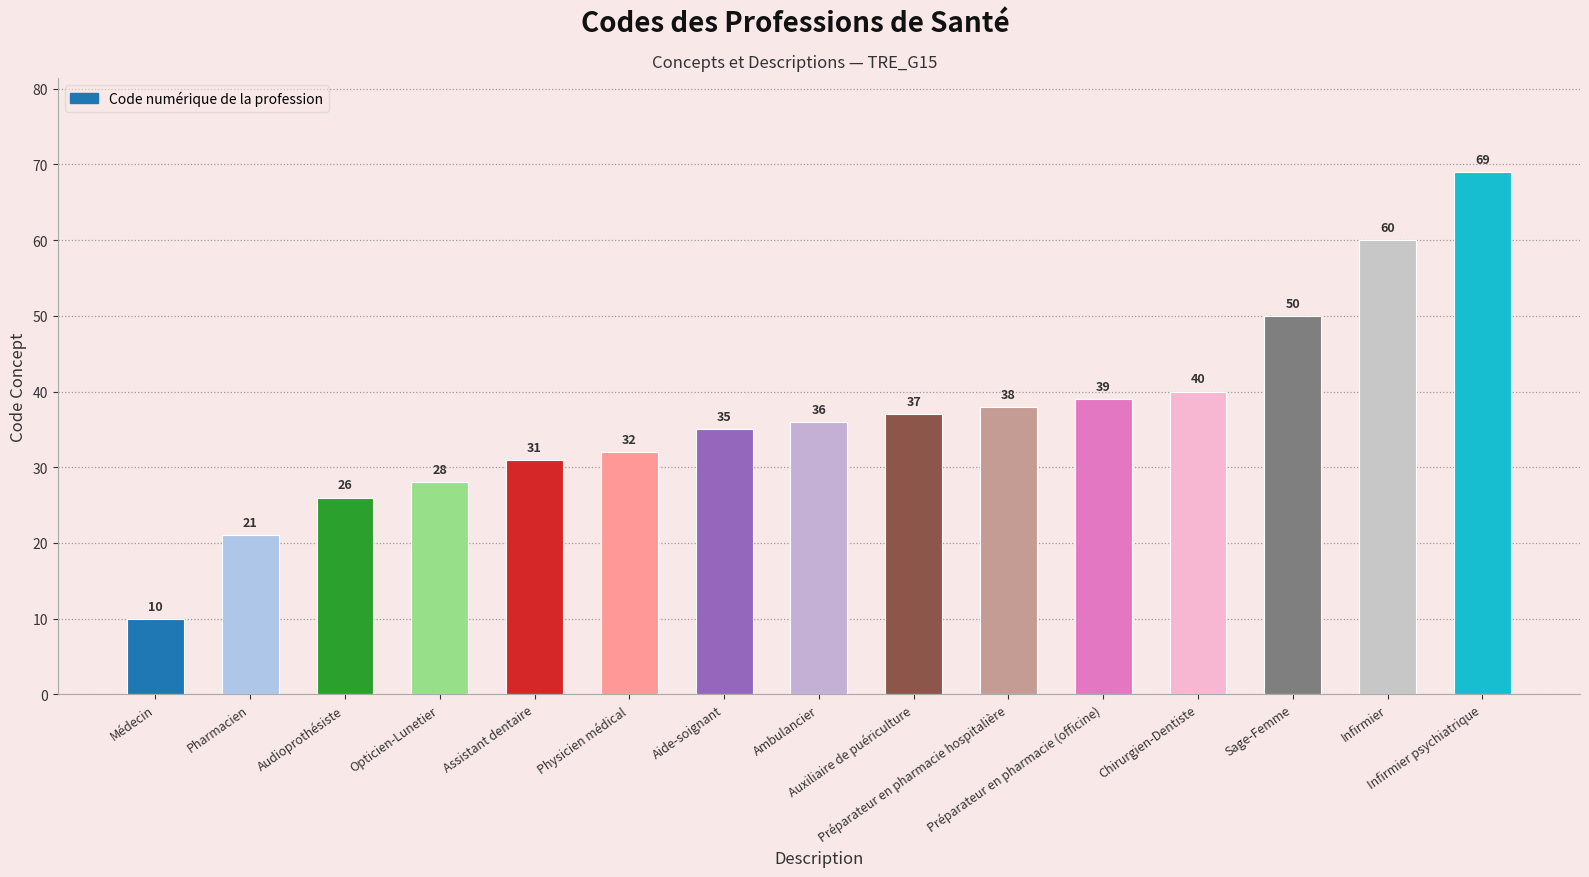

What is the smallest value displayed?

10